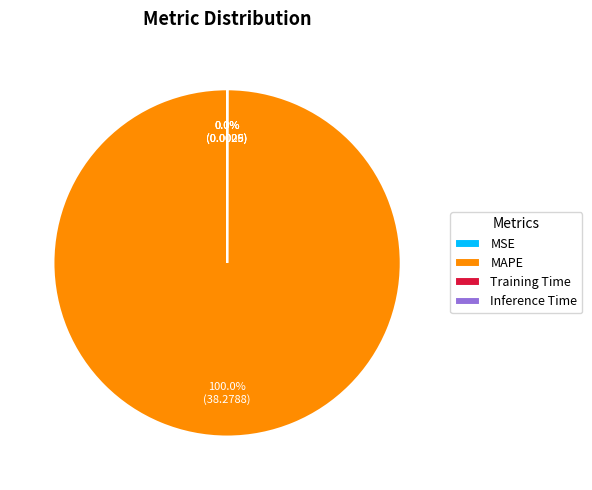

Which category has the biggest portion of the pie?

MAPE